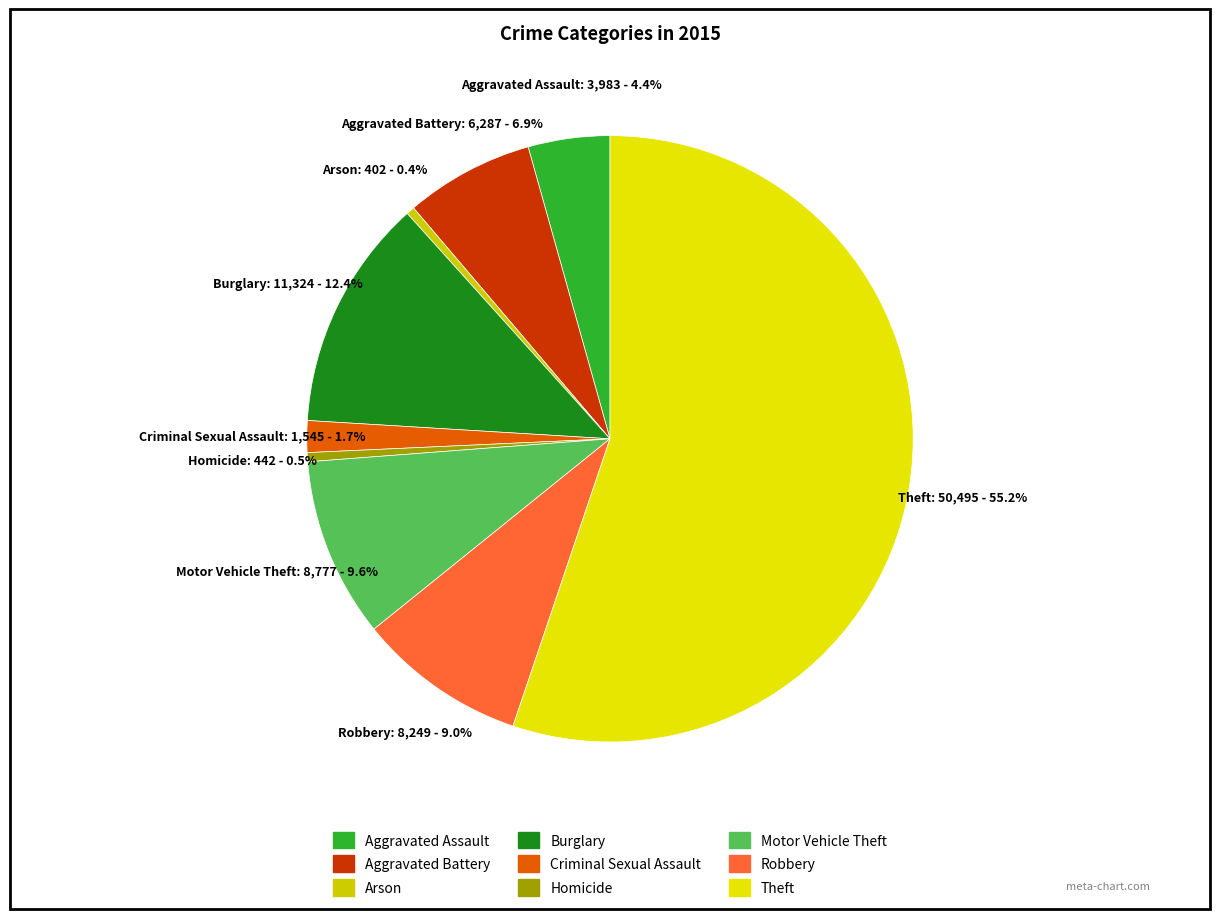

The Aggravated Battery slice represents 7% of the pie. True or false?

True